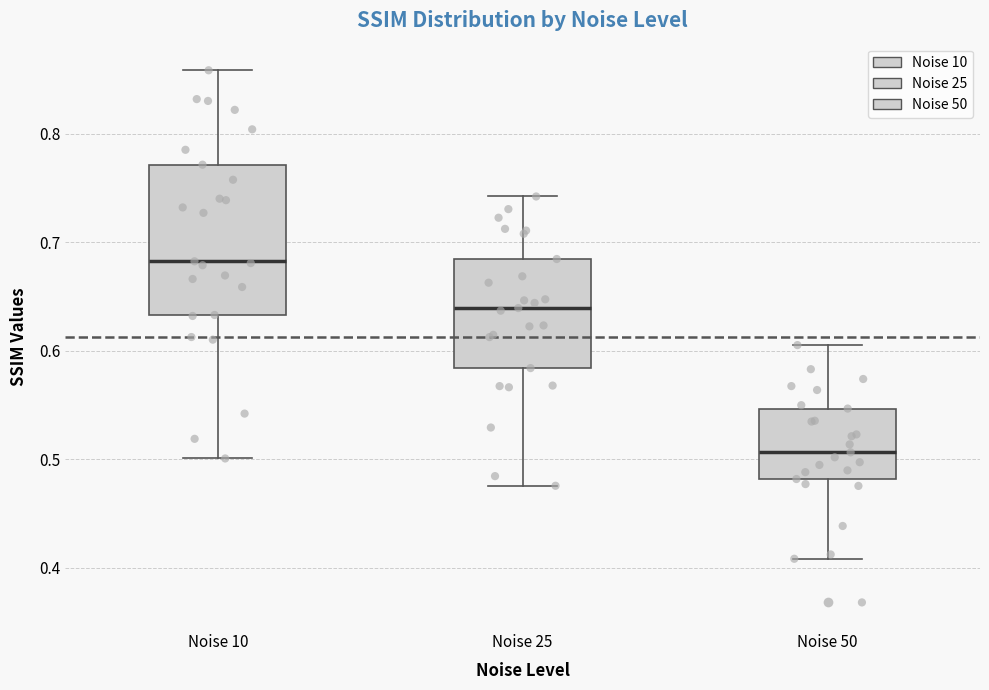

Which box's median line is the lowest?

Noise 50